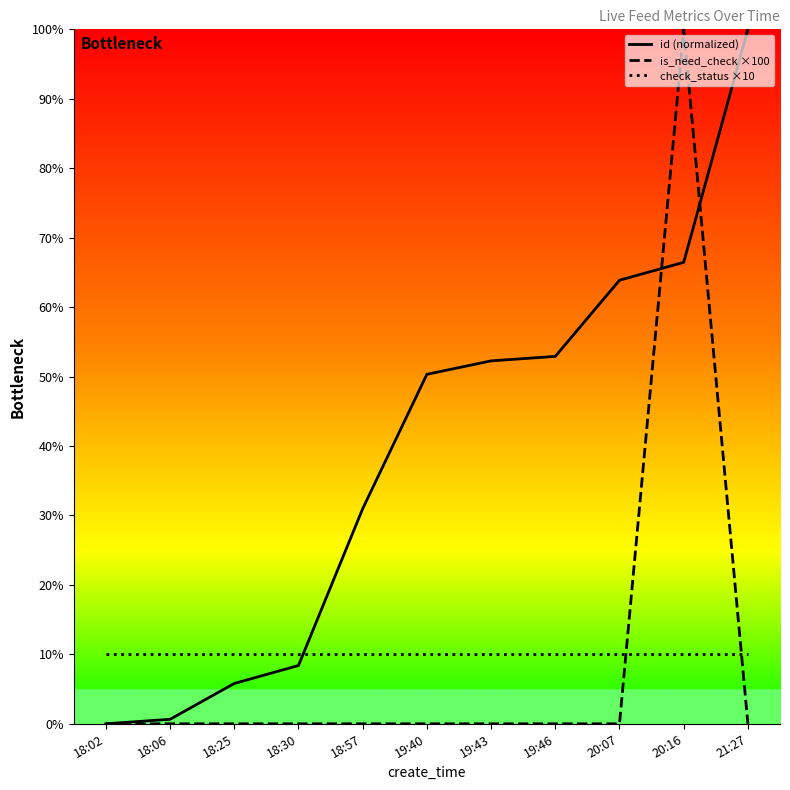

How many categories are shown in the chart?

11